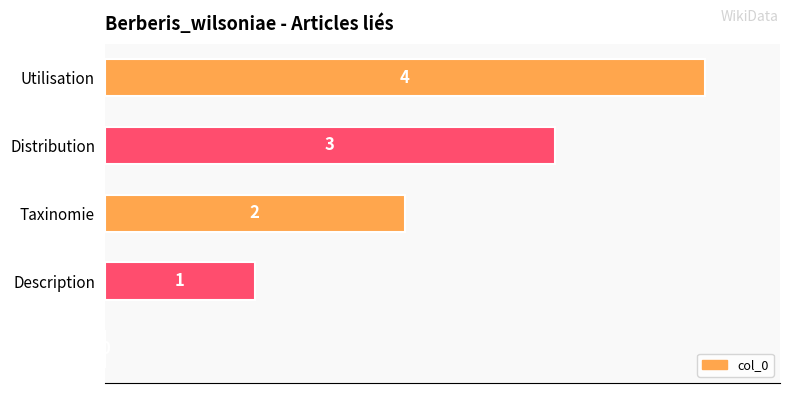

How many data points does each series have?

5